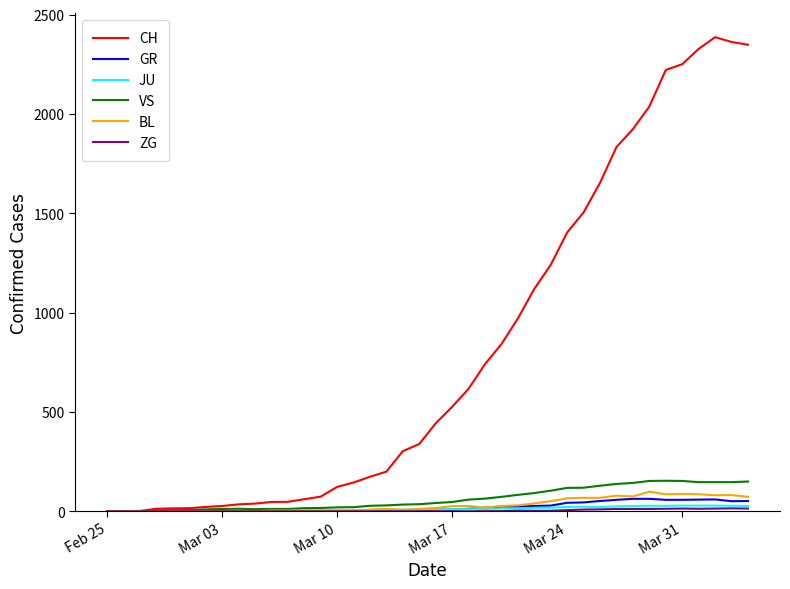

Which series has the widest spread of values?

CH